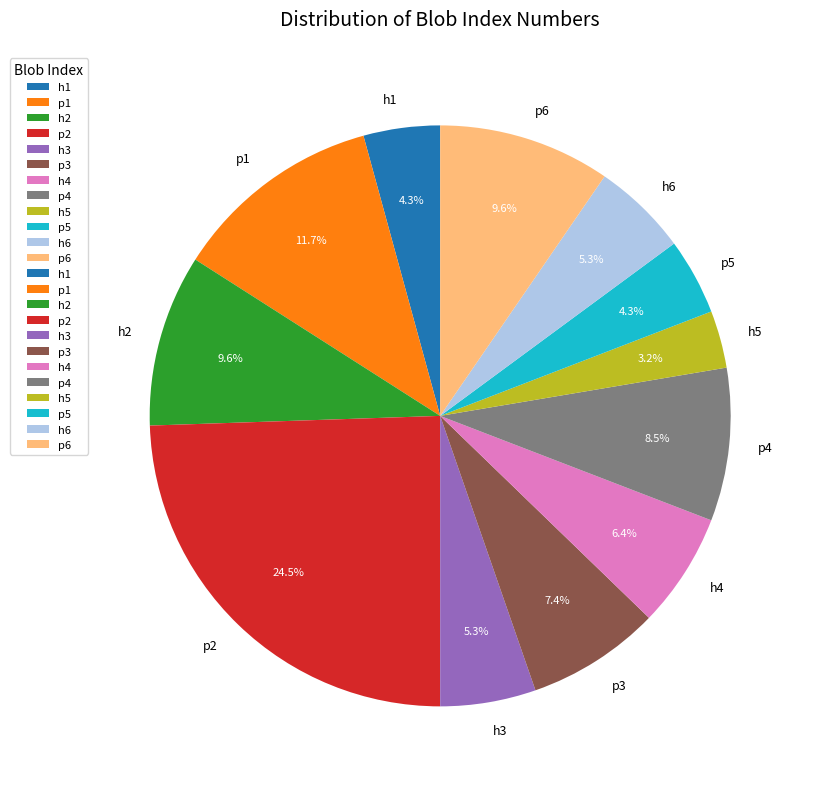

Which category has the smallest portion of the pie?

h5